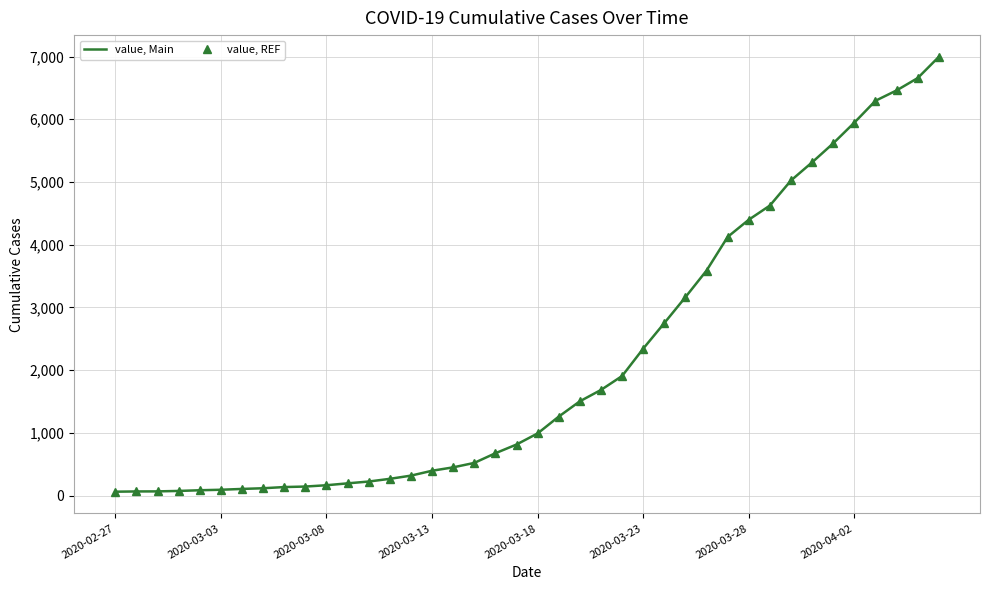

Does the chart have visible grid lines?

Yes